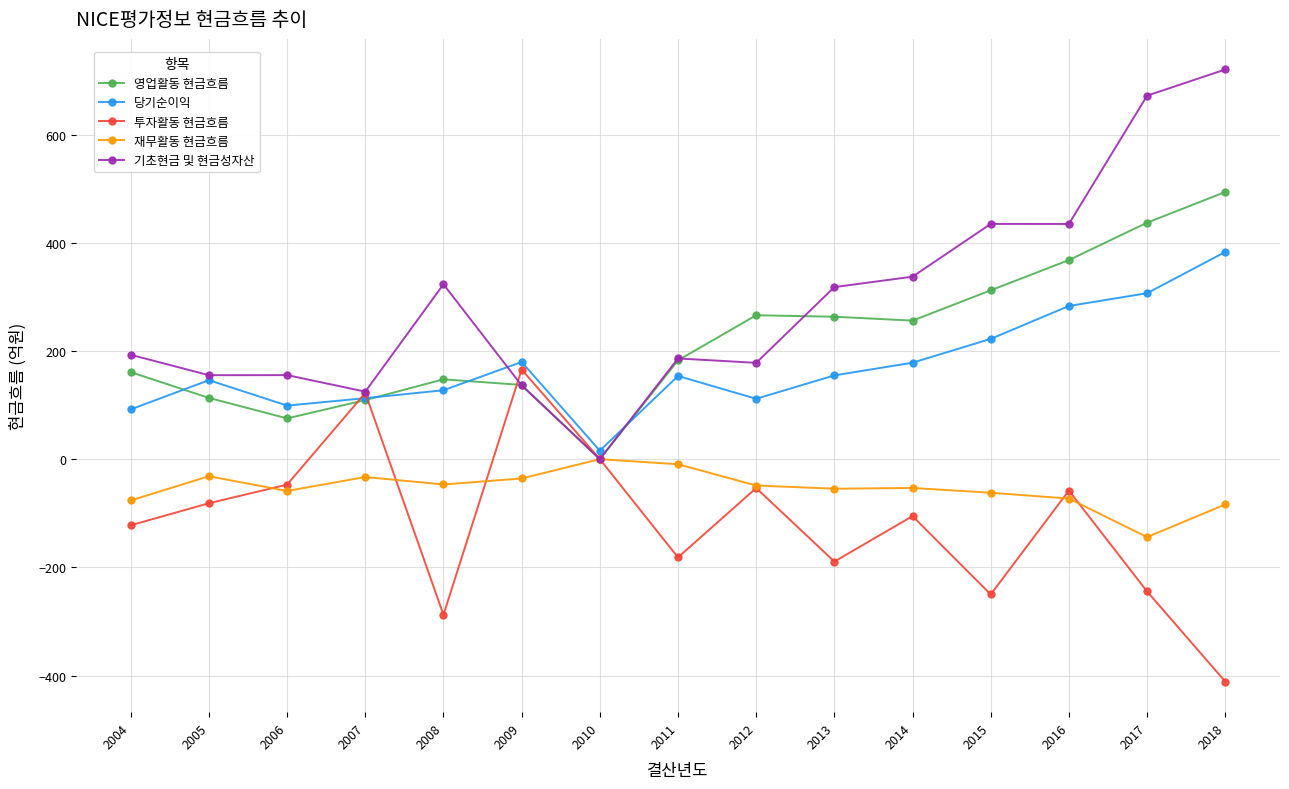

Which series changed the most between 2006 and 2011?

투자활동 현금흐름